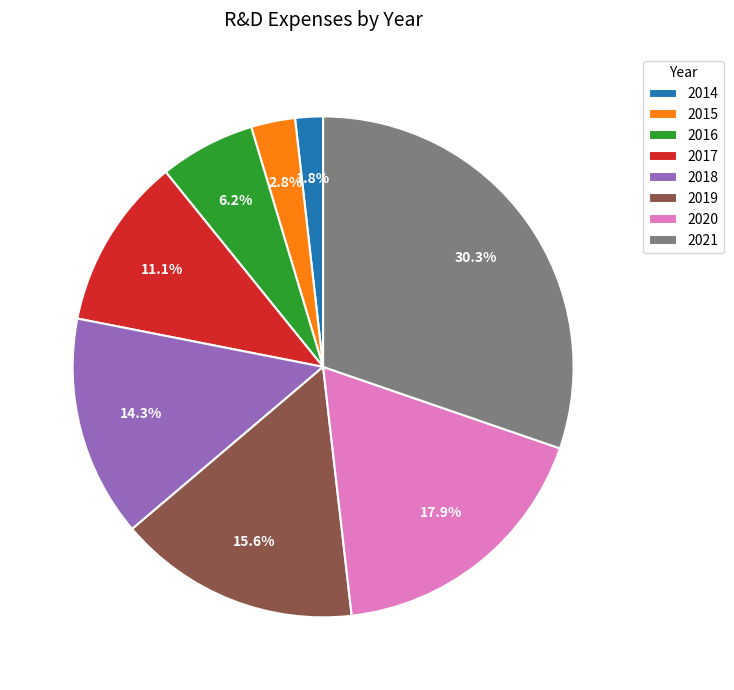

Is there any slice that represents more than half of the pie?

No